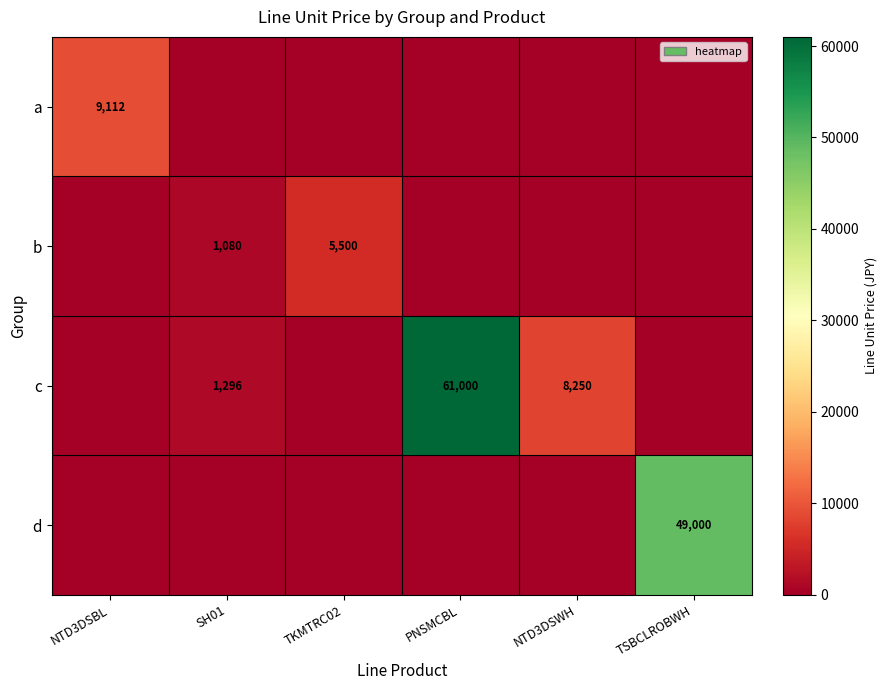

Which has a higher value, PNSMCBL or NTD3DSWH?

PNSMCBL